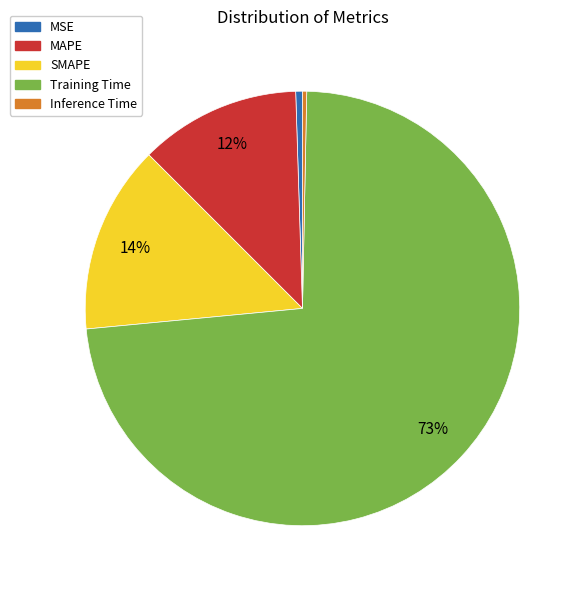

Is there any slice that represents more than half of the pie?

Yes